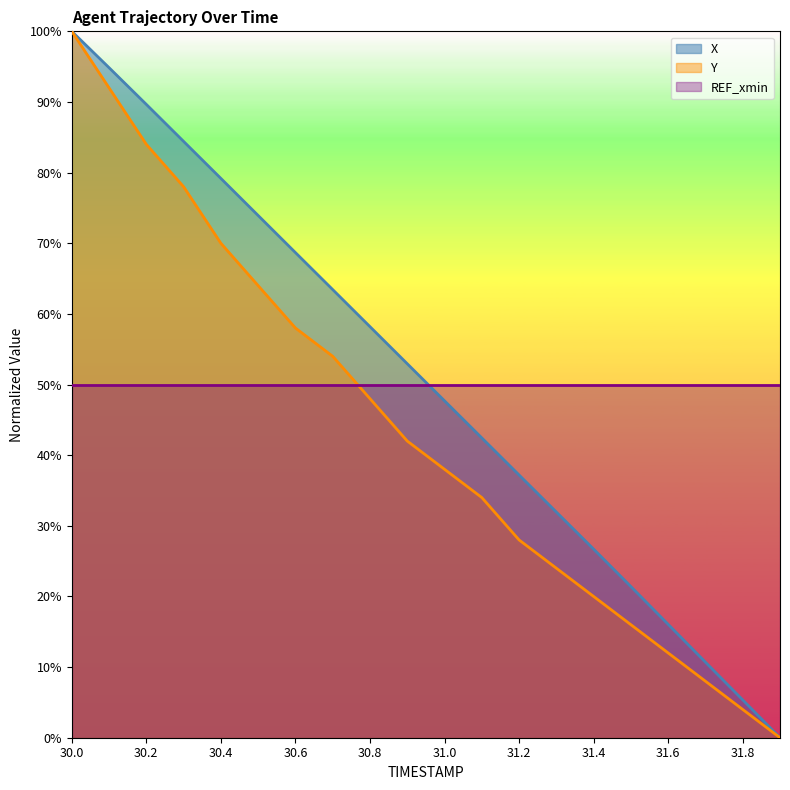

How many categories are shown in the chart?

20